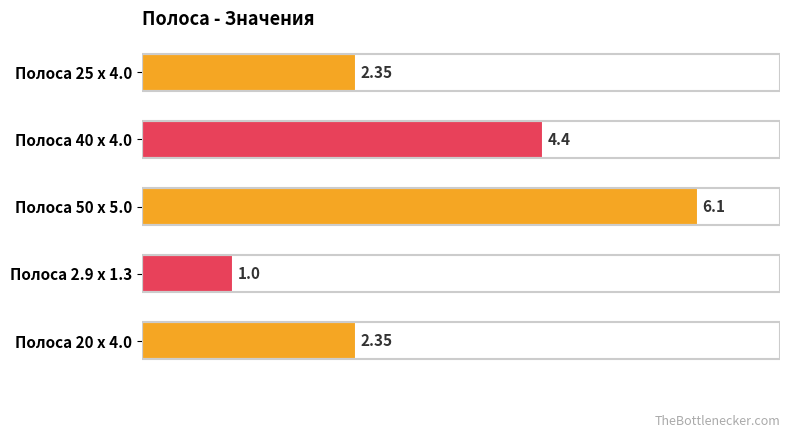

Which label corresponds to the smallest value in the chart?

Полоса 2.9 x 1.3